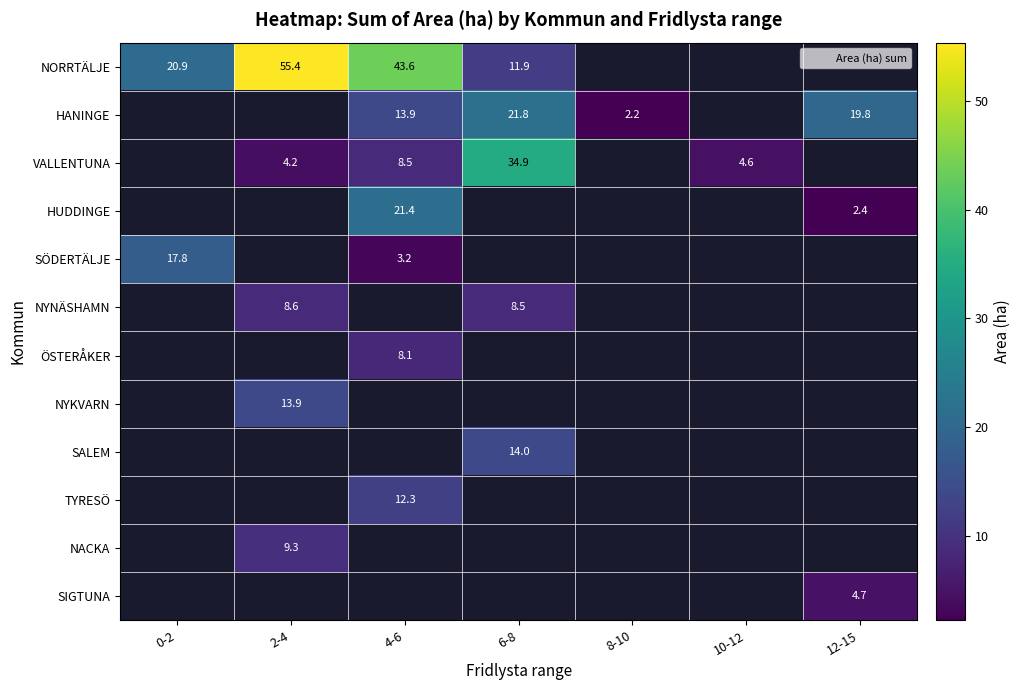

True or false: SIGTUNA has a value of 0.0 at 0-2.

True